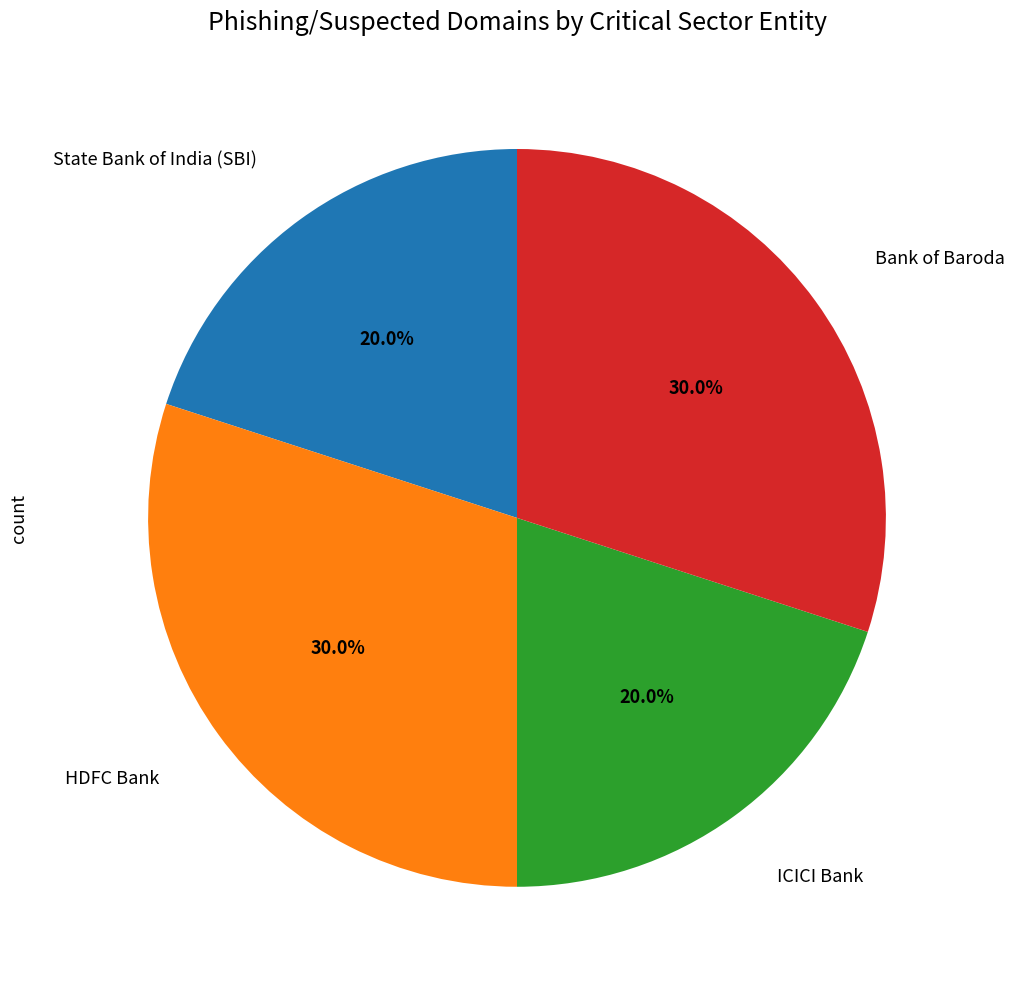

Does HDFC Bank account for over 50% of the chart?

No